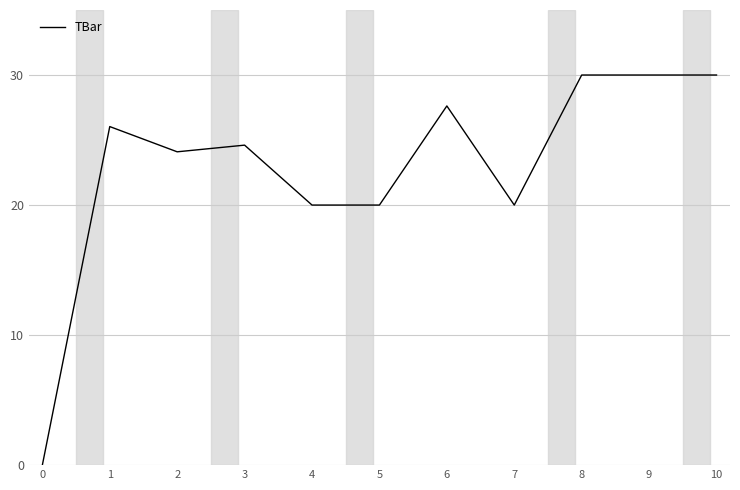

What is the ratio of the value at 4 to the value at 9?

0.7